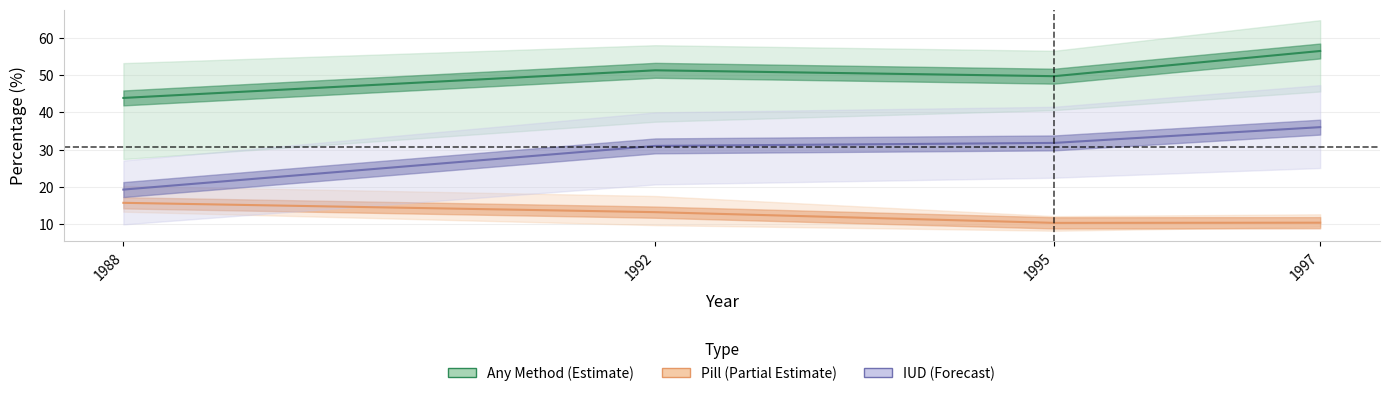

Reading right to left, transcribe all the data shown in this chart.

Any Method (Estimate): 1997=56.5	1995=49.7	1992=51.3	1988=43.9
Pill (Partial Estimate): 1997=10.4	1995=10.4	1992=13.3	1988=15.8
IUD (Forecast): 1997=36.0	1995=31.8	1992=31.0	1988=19.3